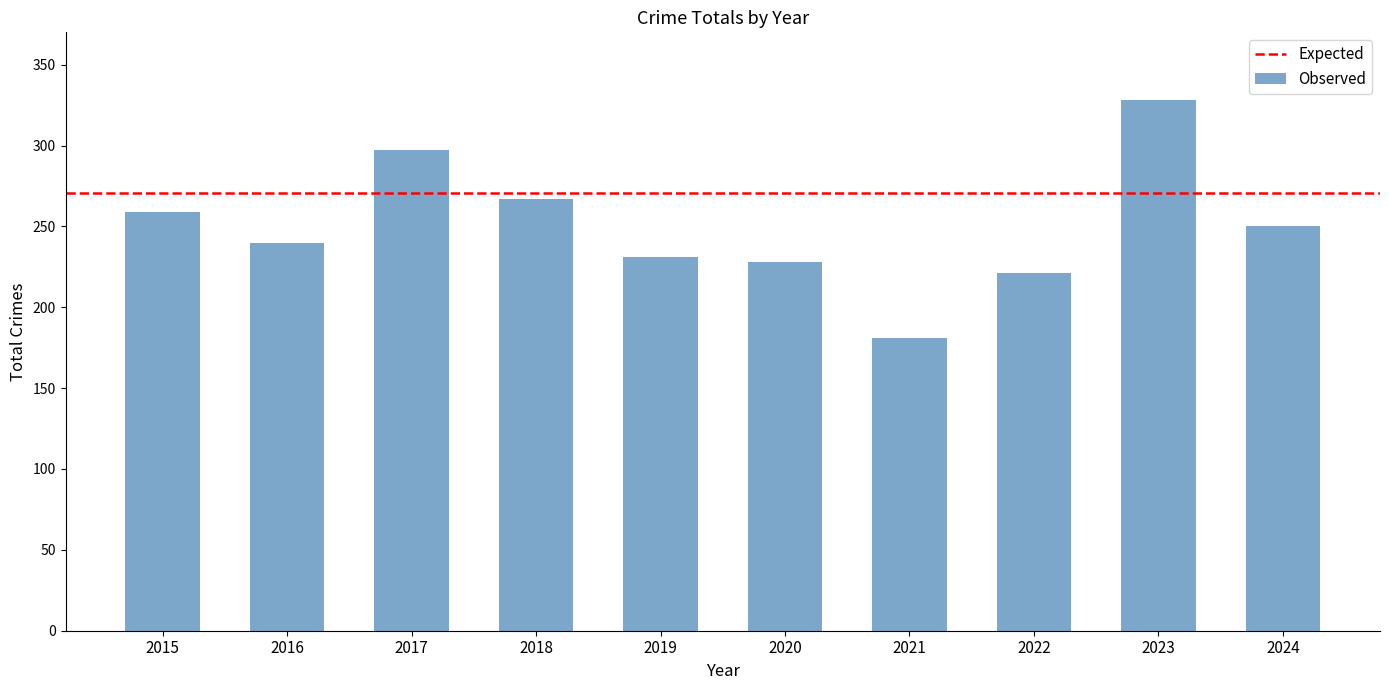

At which category does the chart reach its minimum across all series?

2021